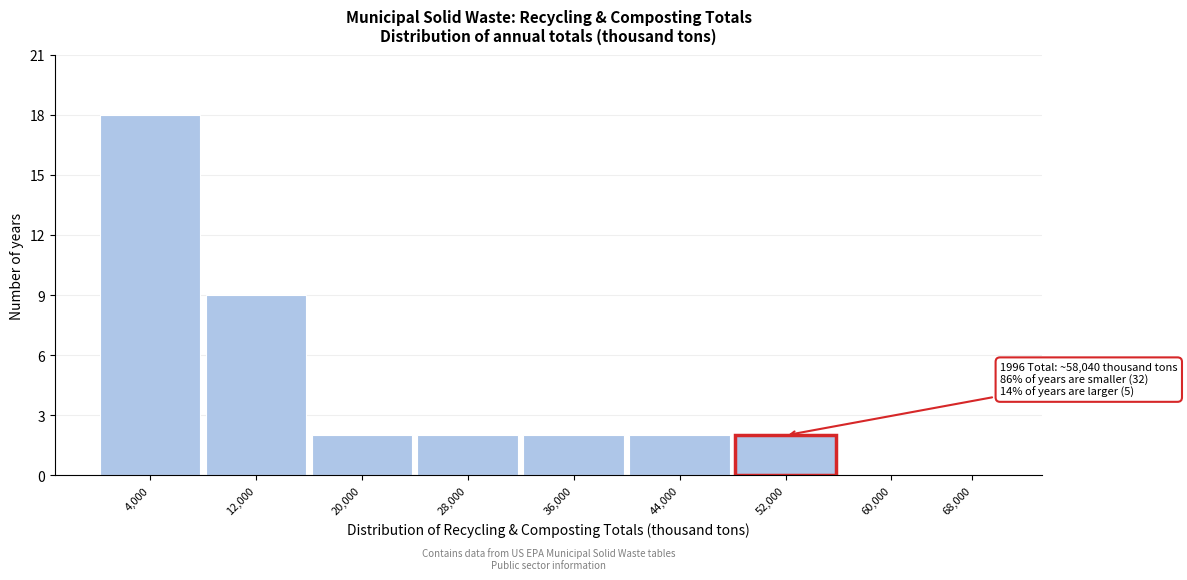

Reading left to right, transcribe all the data shown in this chart.

4,000=18	12,000=9	20,000=2	28,000=2	36,000=2	44,000=2	52,000=2	60,000=0	68,000=0